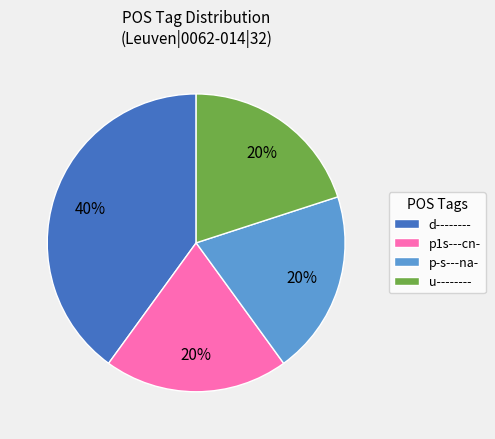

Is the sum of d-------- and p1s---cn- greater than half?

Yes